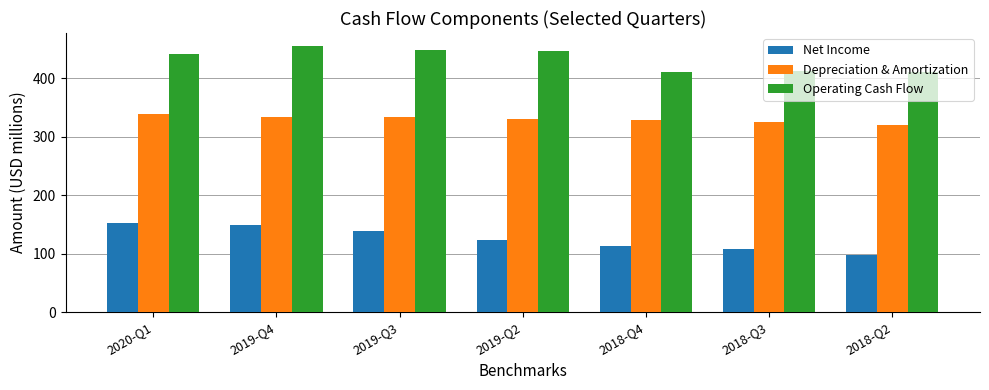

Which series changed the most between 2020-Q1 and 2018-Q3?

Net Income